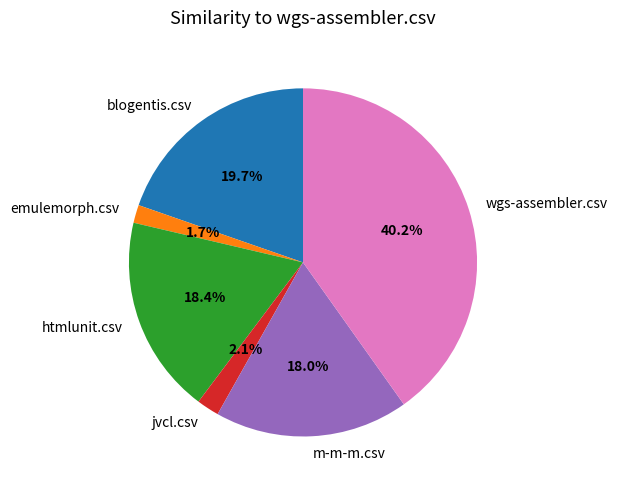

Count the number of slices in the pie.

6